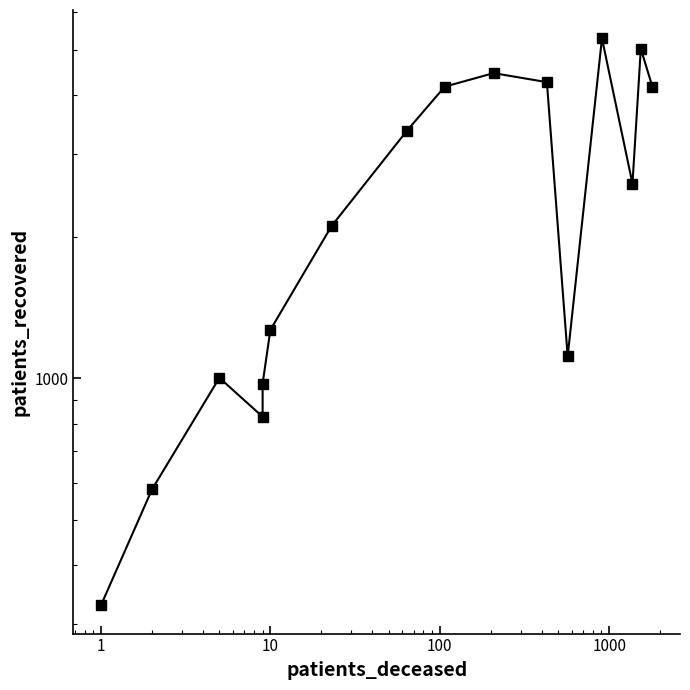

What is the minimum value shown in the chart?

329